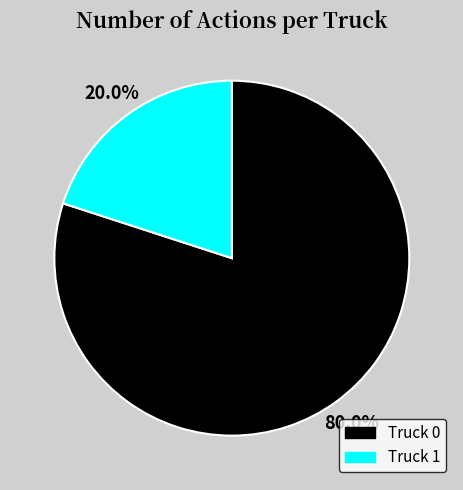

True or false: Truck 0 accounts for 80% of the total.

True